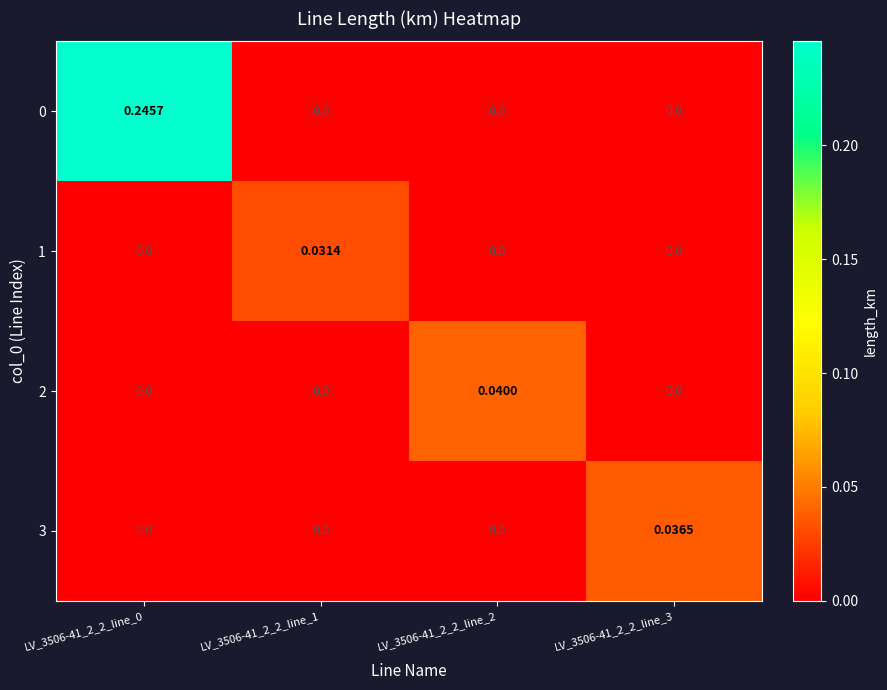

Between LV_3506-41_2_2_line_1 and LV_3506-41_2_2_line_2, which series saw the biggest shift?

2